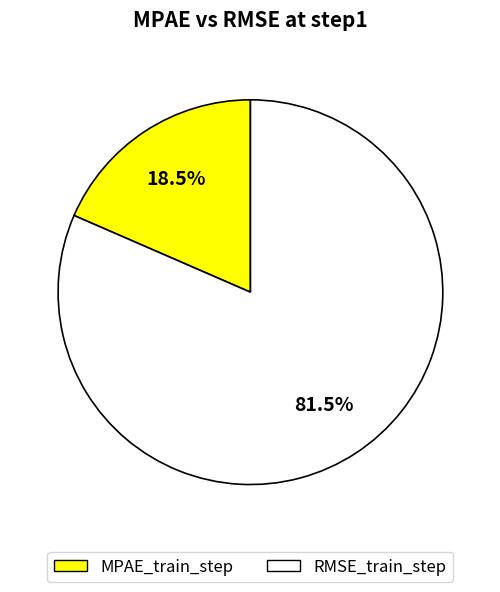

What is the total percentage of MPAE_train_step and RMSE_train_step?

100.0%